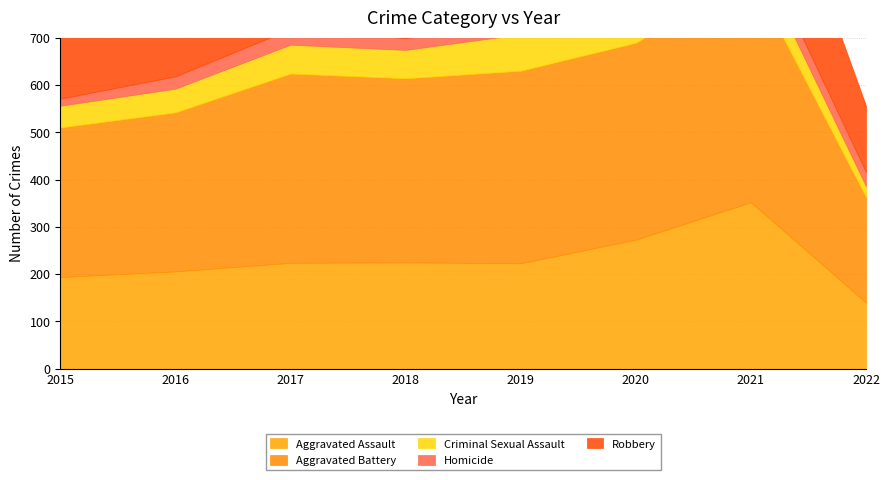

Reading left to right, extract all data points from this chart.

Aggravated Assault: 194	206	224	225	223	273	352	140
Aggravated Battery: 316	336	400	389	407	416	479	223
Criminal Sexual Assault: 46	50	61	60	77	48	61	23
Homicide: 15	26	33	25	22	41	38	30
Robbery: 337	454	460	301	287	263	300	140